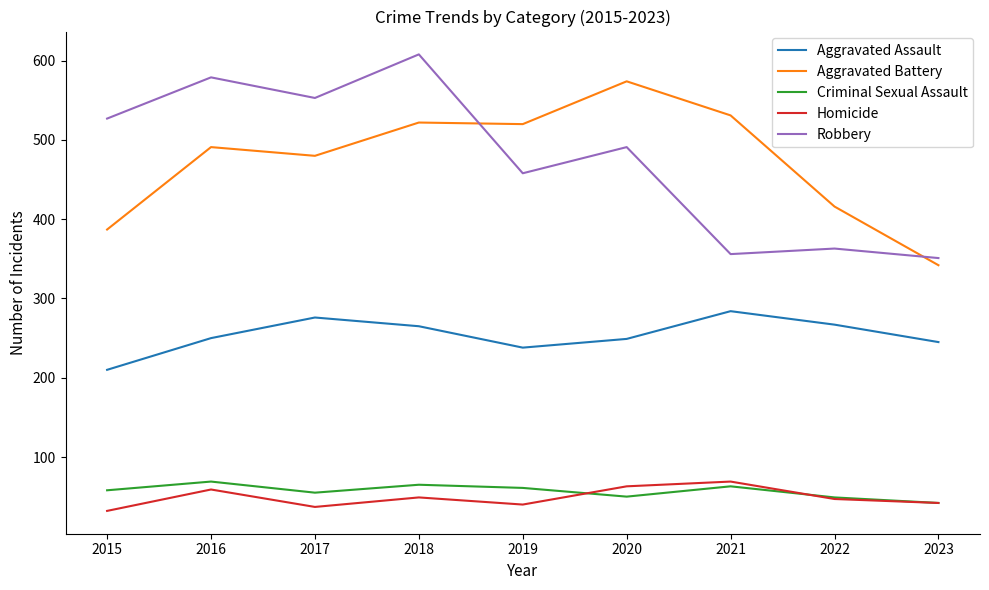

Does the chart display data point markers on the line(s)?

No